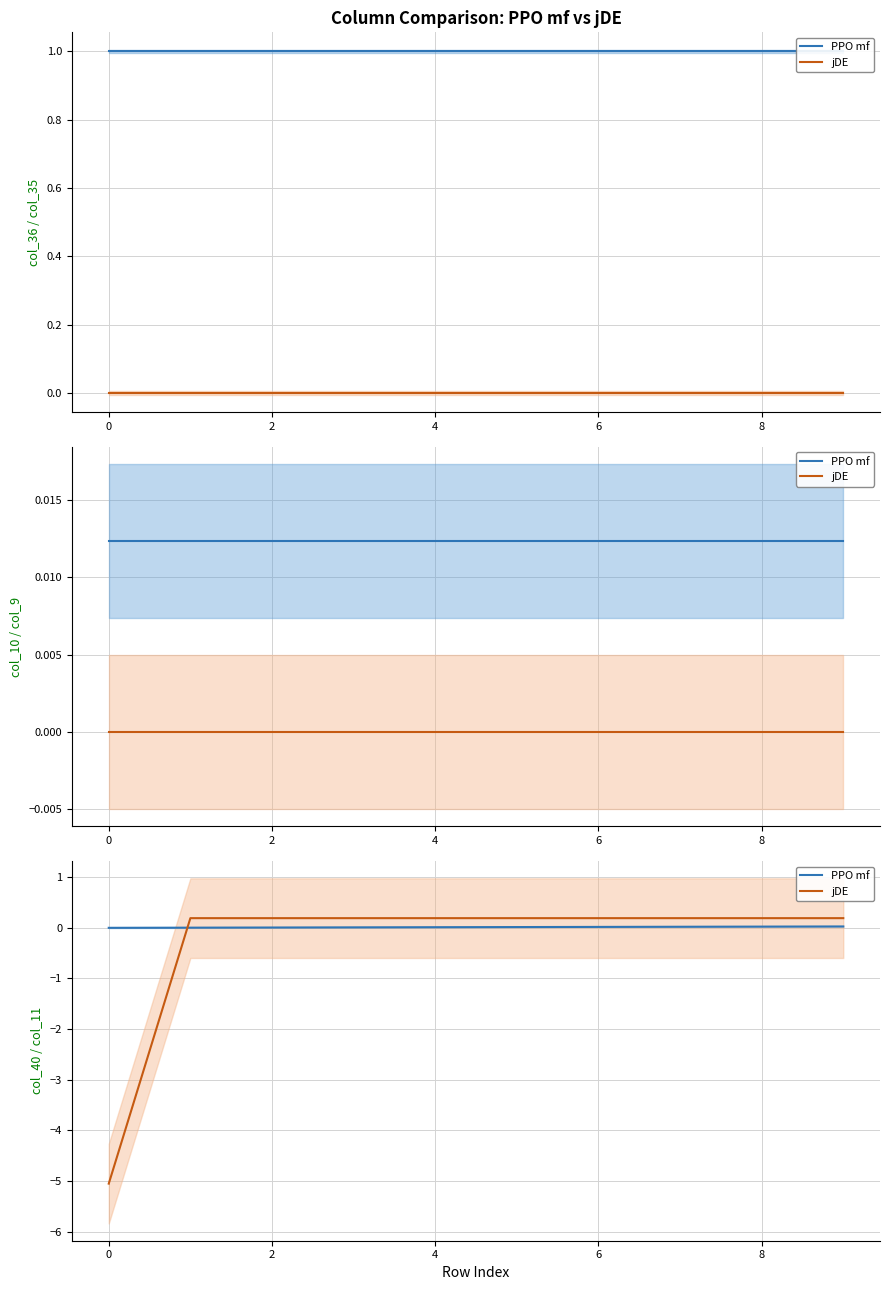

The jDE series shows 0.2 at 4. True or false?

True